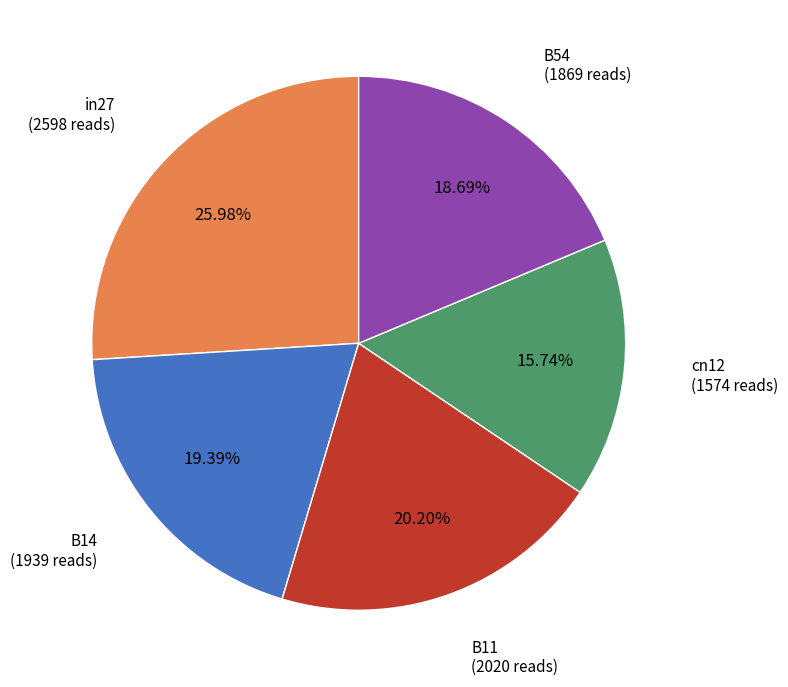

Is there any slice that represents more than half of the pie?

No